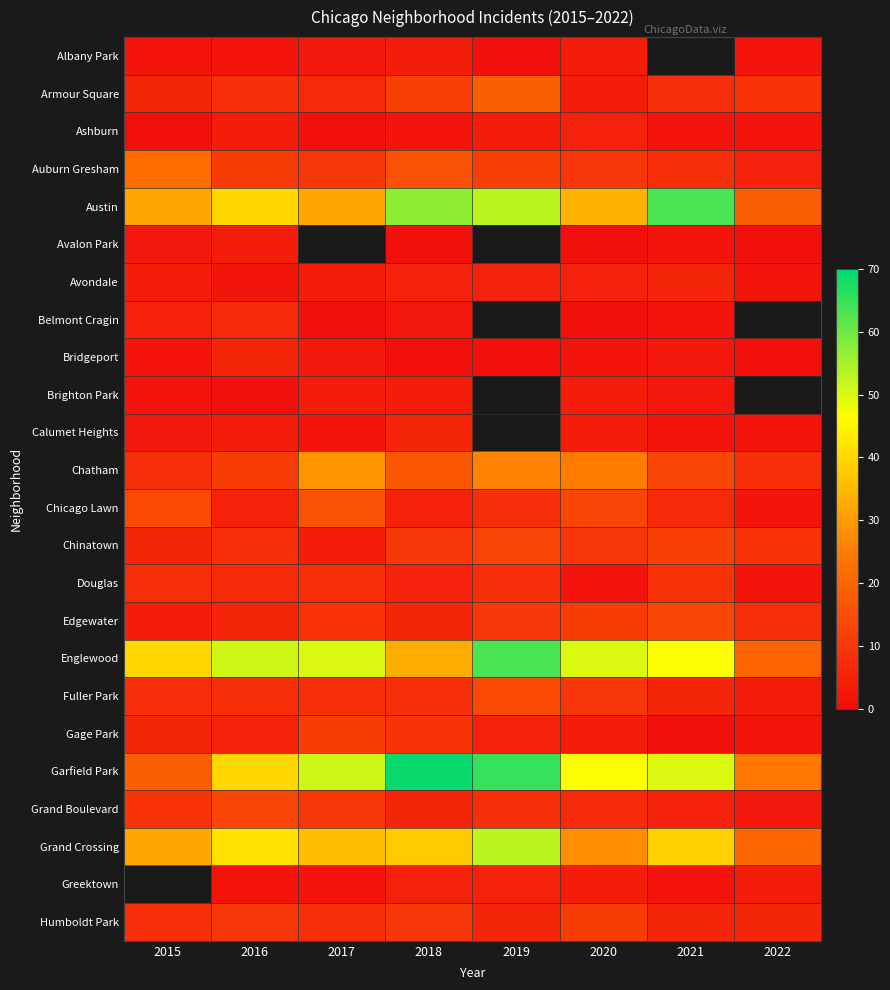

What is the maximum value shown in the chart?

69.0